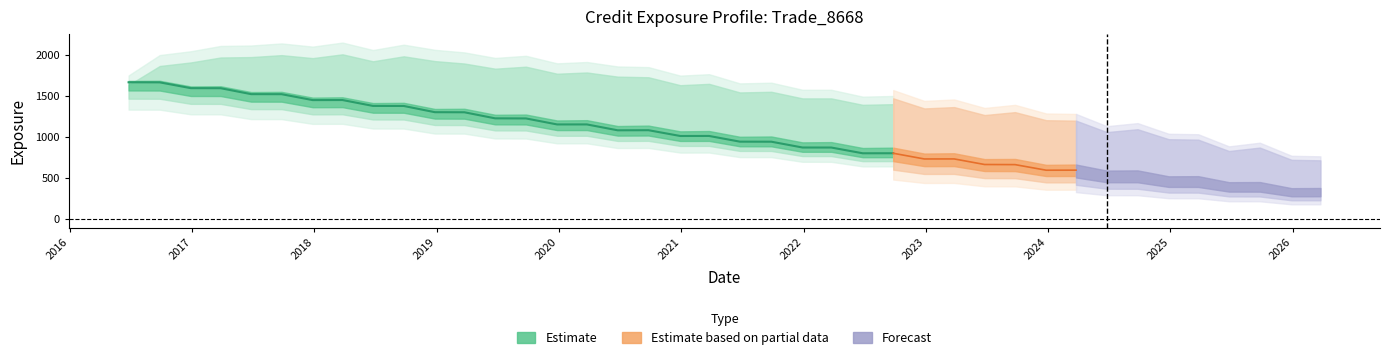

The value of PFE at 2020-03-25 is 1823.6. True or false?

True